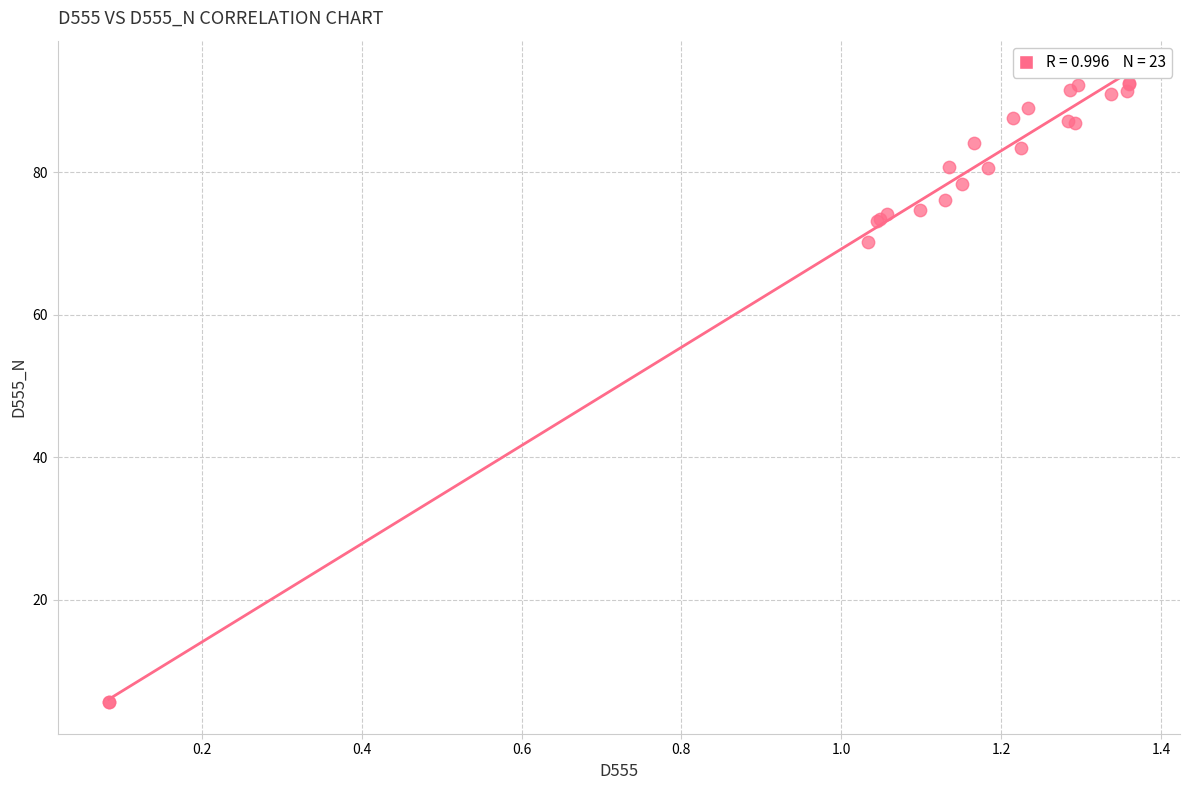

What Y value in the scatter plot is closest to 49?

70.2